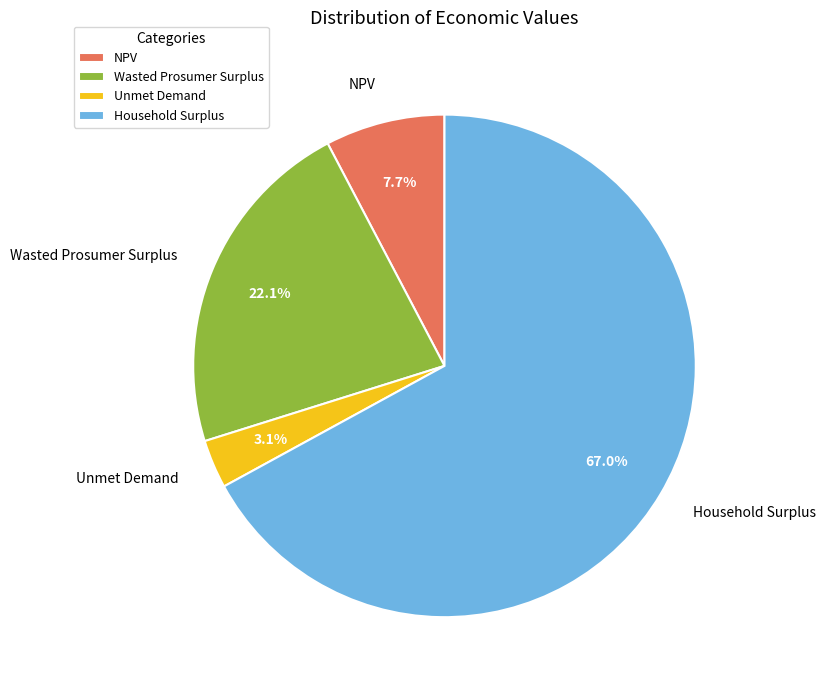

The NPV slice represents 20% of the pie. True or false?

False